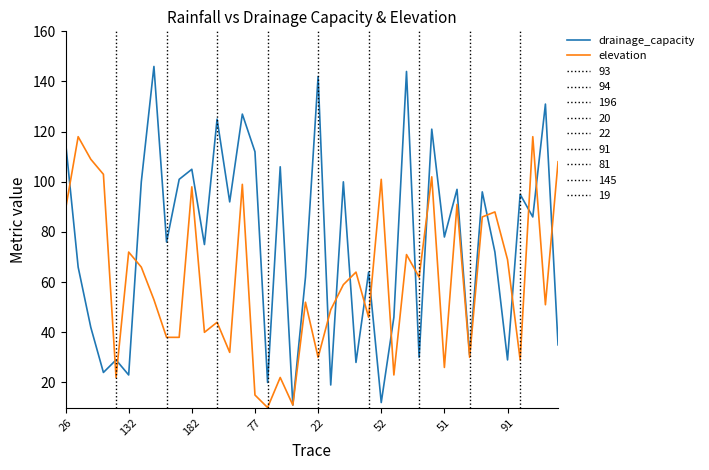

What is the sum of all elevation values?

2434